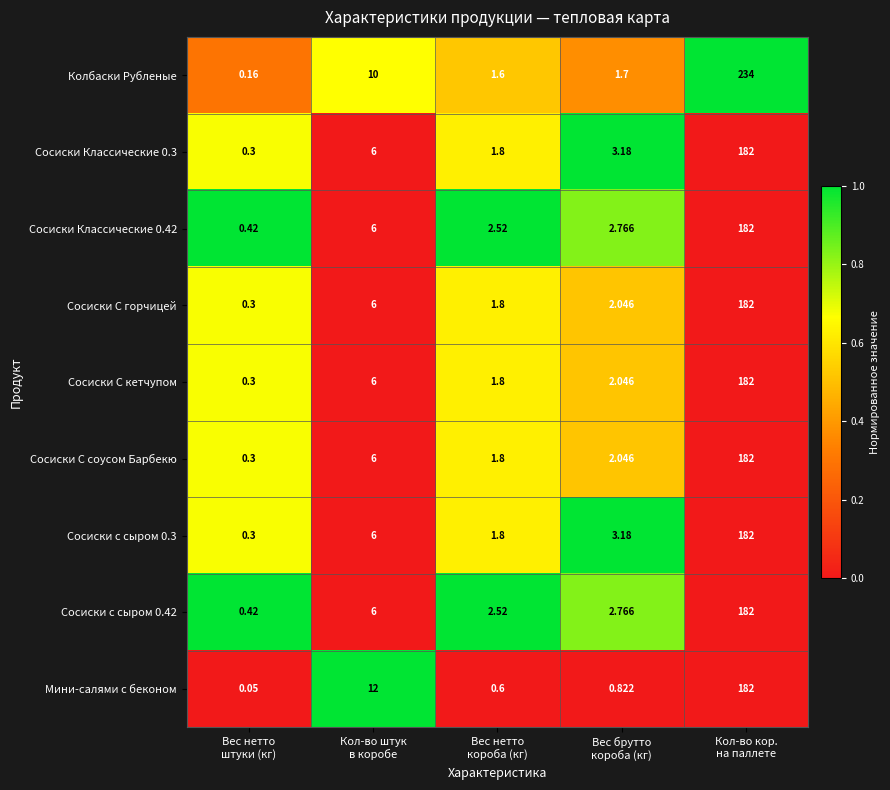

Which series has the largest total across all categories?

Колбаски Рубленые